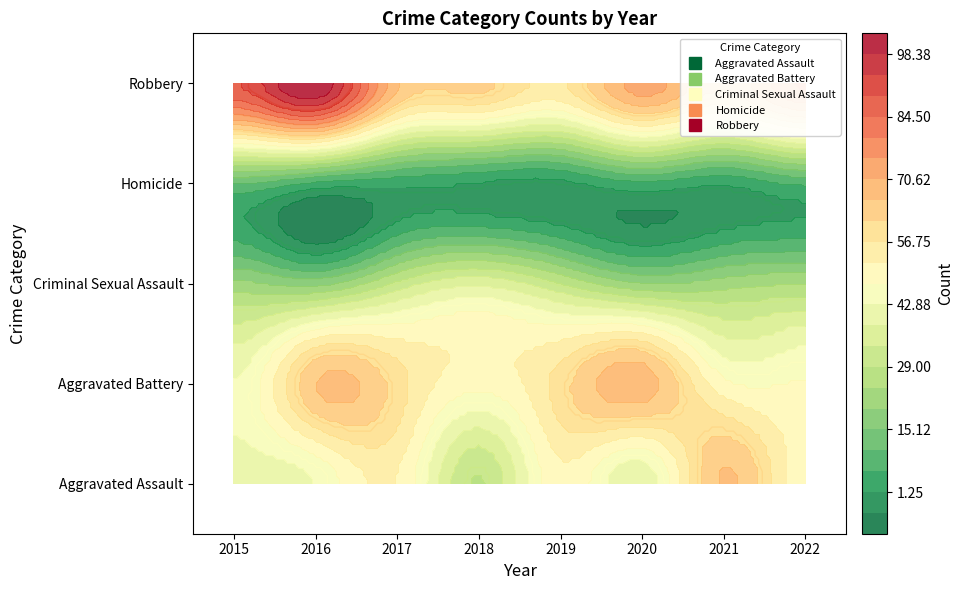

What is the highest value of the Robbery series?

103